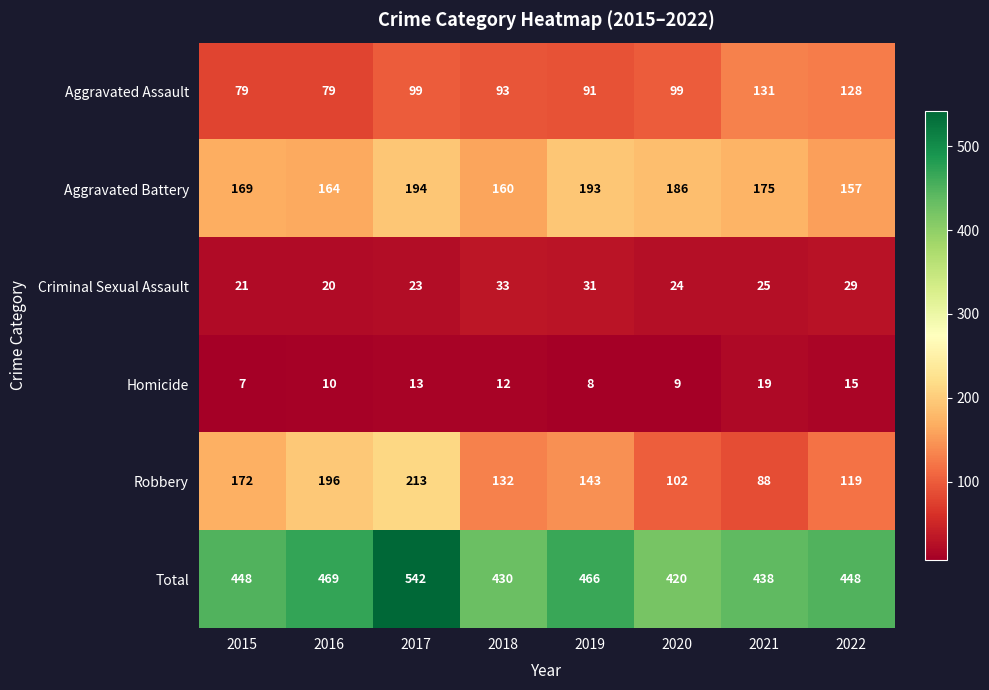

Which category has the lowest value across all series?

2015